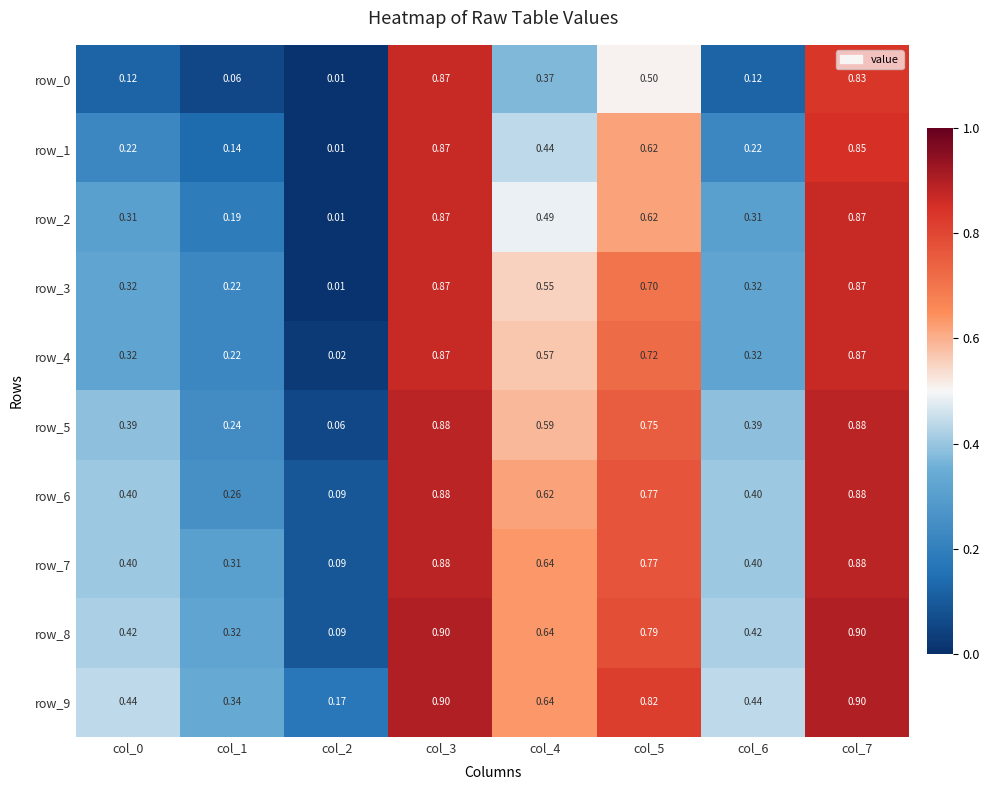

How many data points does each series have?

8